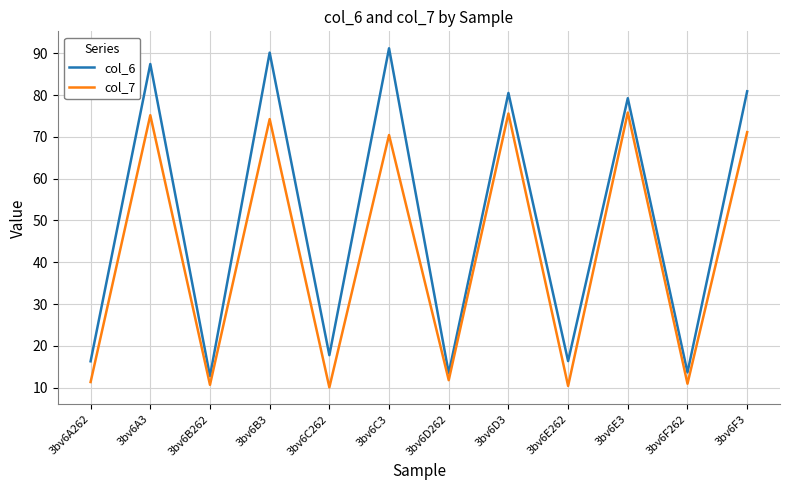

Which series has the largest range (max minus min)?

col_6